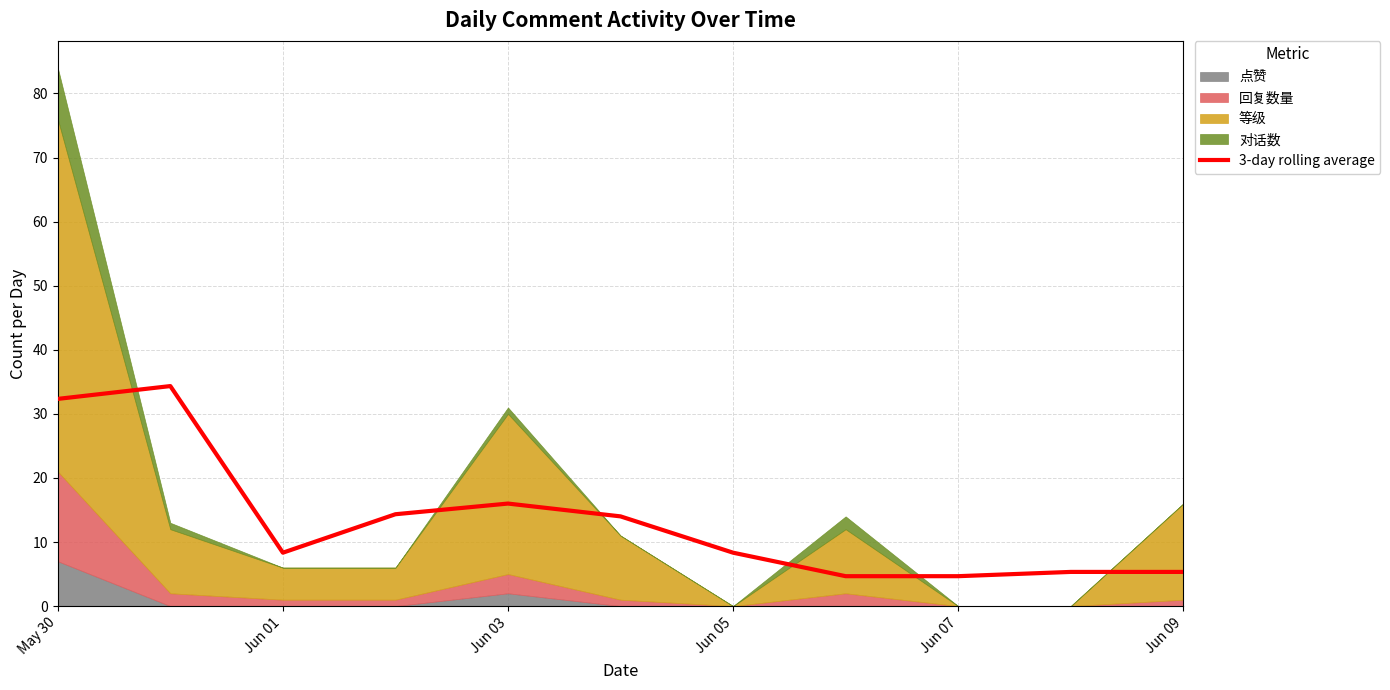

What is the sum of all values?

147.7